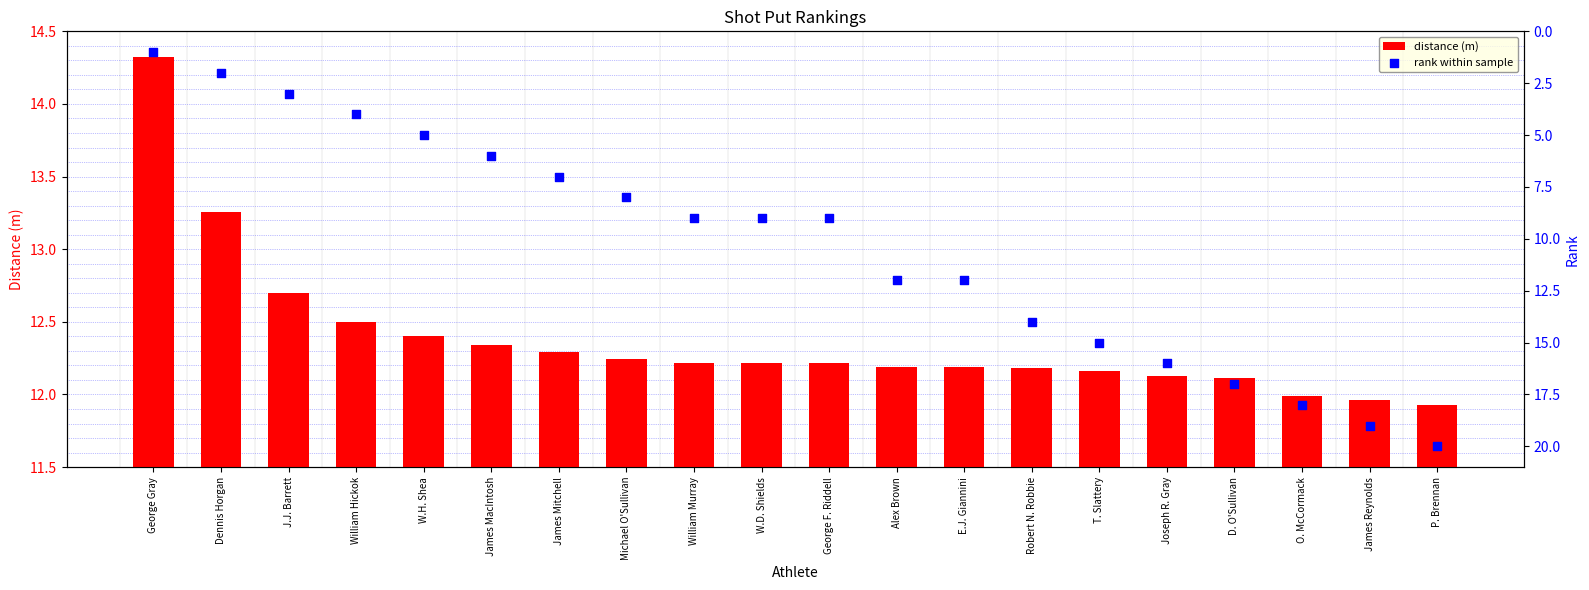

Which series reaches the minimum Y coordinate?

distance (m)